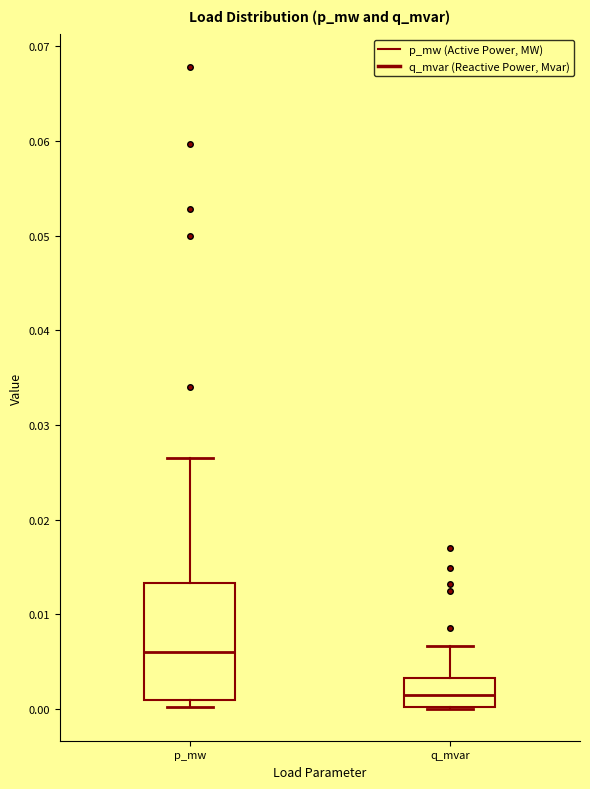

Where is the lower edge of the box for p_mw on the y-axis? The values are not printed on the chart, so give them approximately, as read against the axis.

0.001